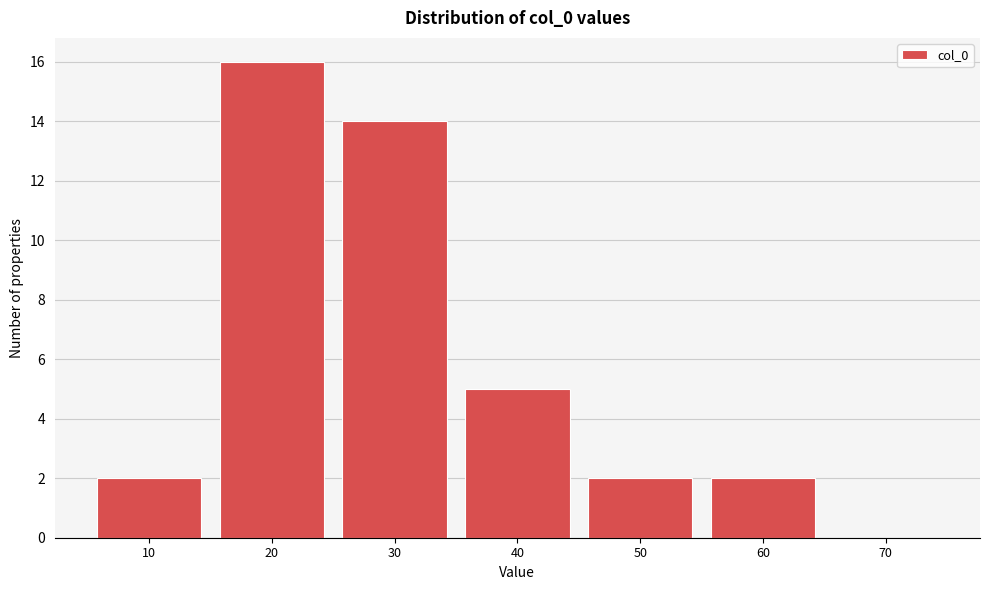

Reading right to left, transcribe all the data shown in this chart.

70=0	60=2	50=2	40=5	30=14	20=16	10=2